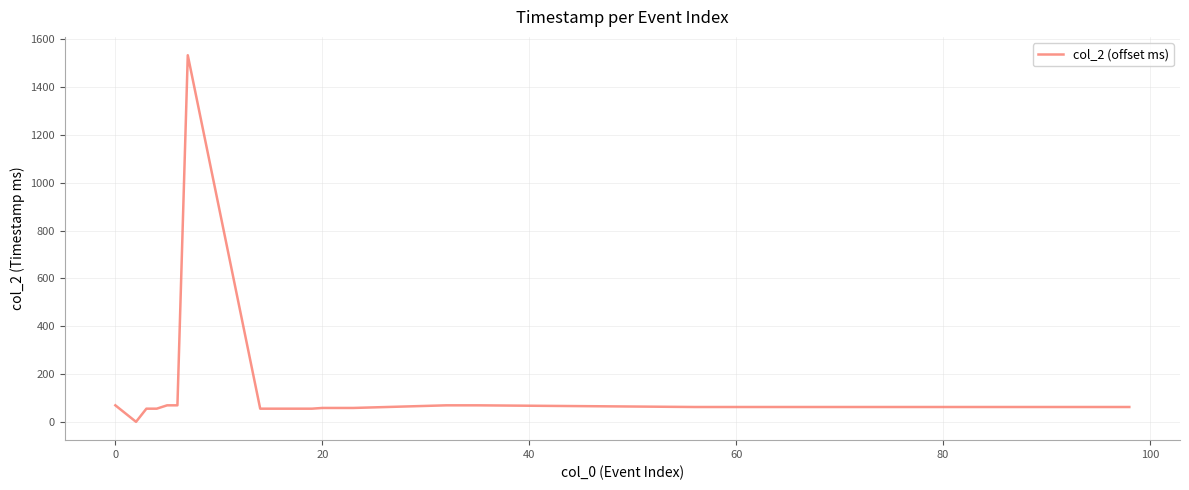

What is the difference between the maximum and minimum values?

1533